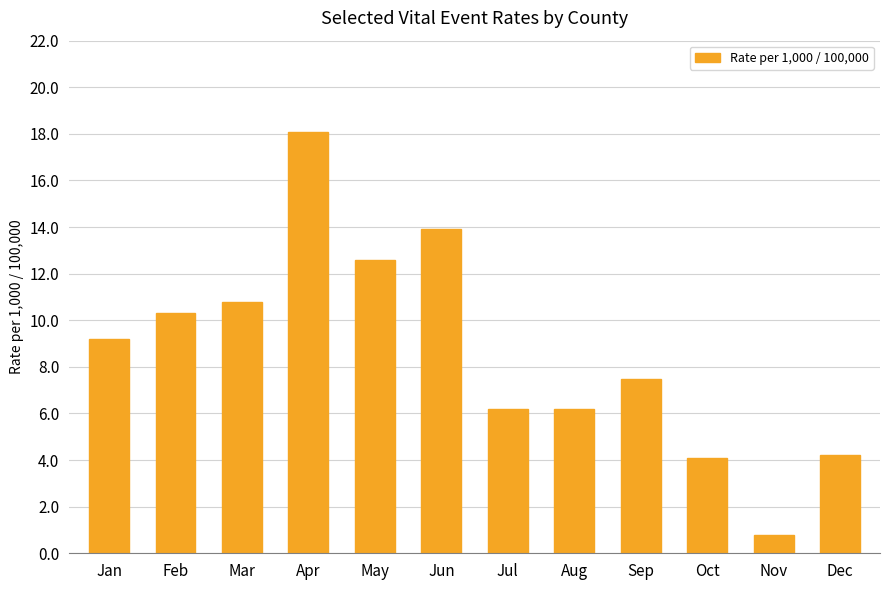

The value at Apr is 18.1. True or false?

True